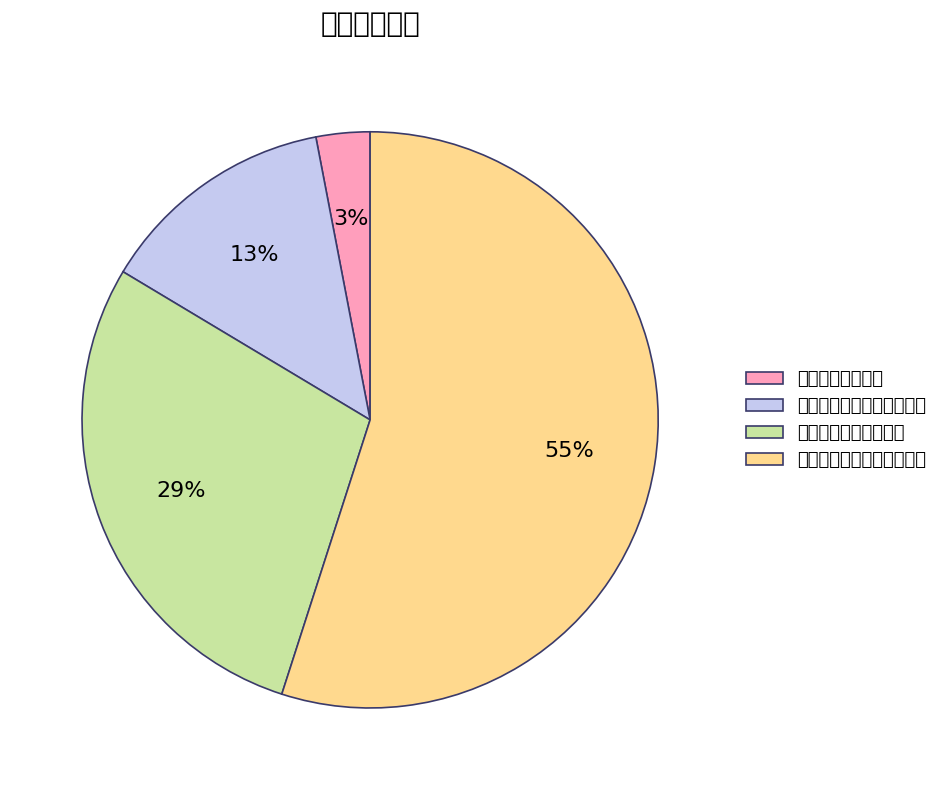

To the nearest percent, what percentage of the pie is 元日闻养源丈少醉诗以简之?

13%